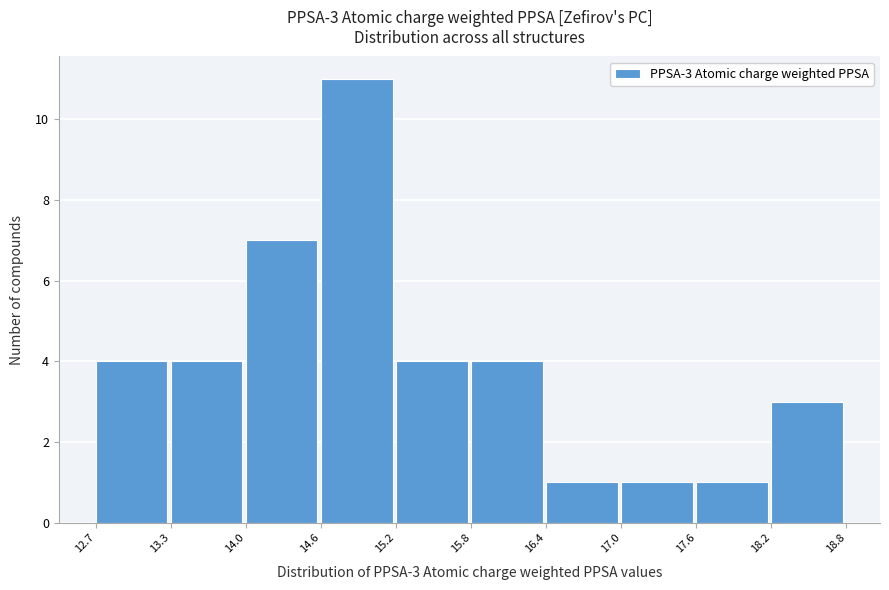

Which range on the x-axis has the tallest bar?

14.6 to 15.2